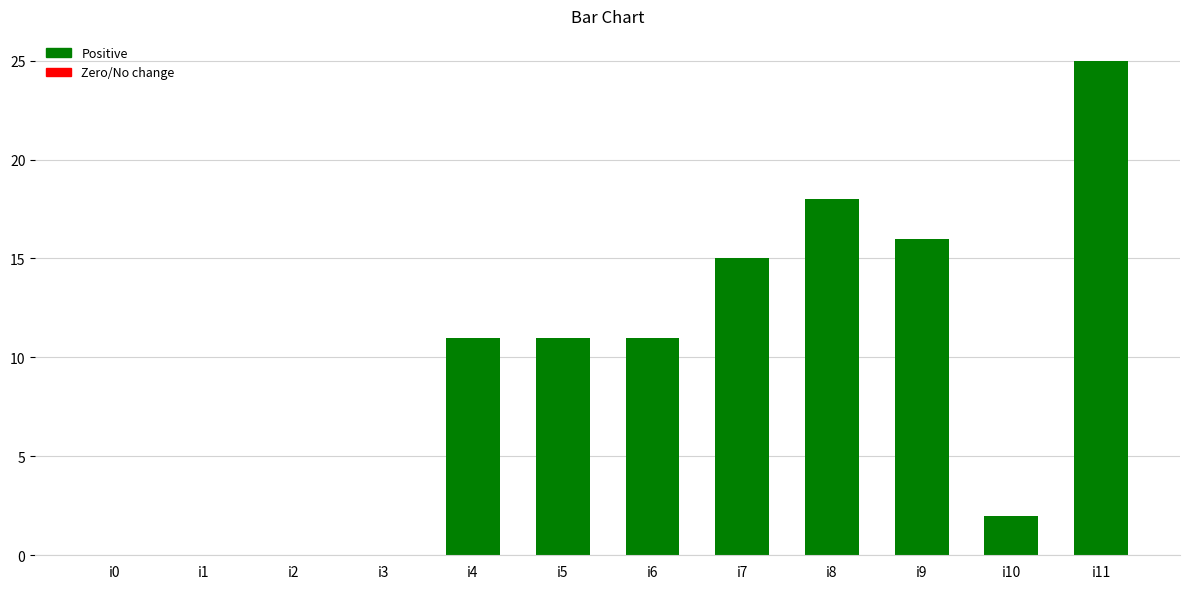

Reading left to right, extract all data points from this chart.

i0=0	i1=0	i2=0	i3=0	i4=11	i5=11	i6=11	i7=15	i8=18	i9=16	i10=2	i11=25